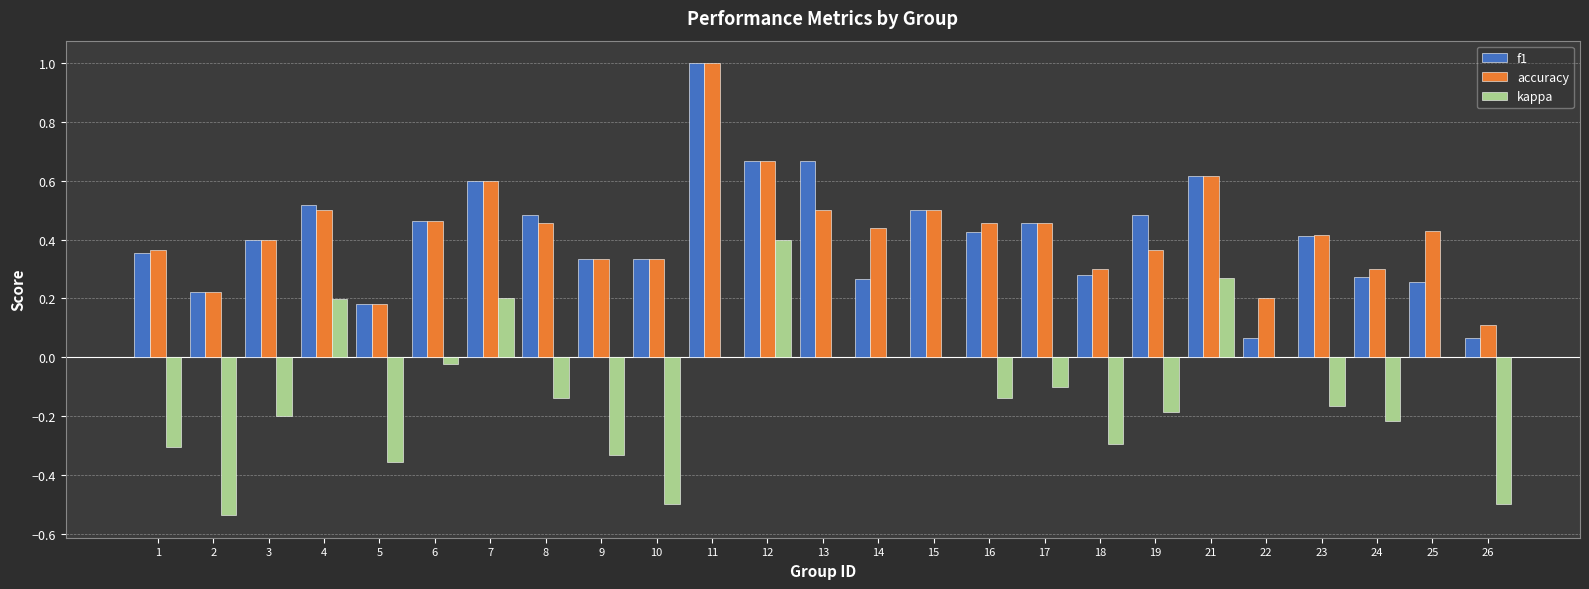

Where does the kappa series first go above 0?

4